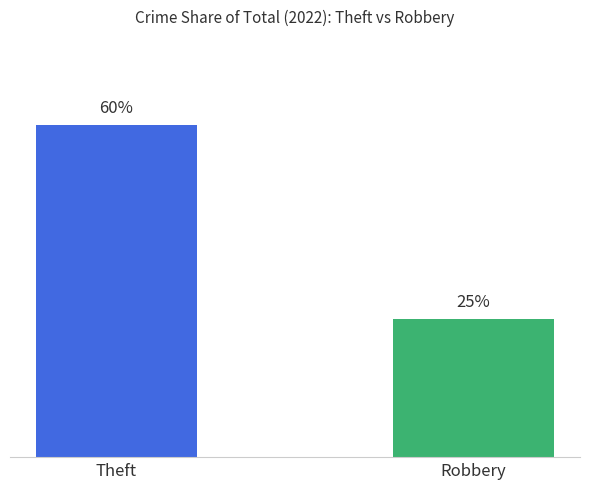

List the labels in order of value, largest first.

Theft, Robbery